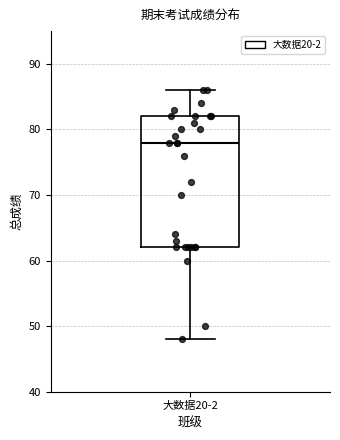

Where does the upper whisker of the box for 大数据20-2 end on the y-axis? The values are not printed on the chart, so give them approximately, as read against the axis.

86